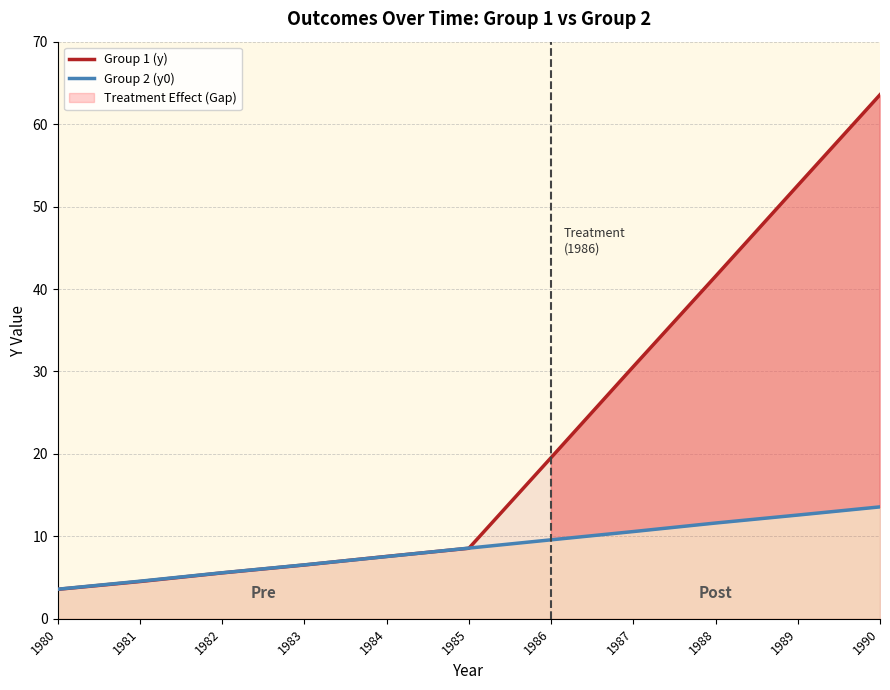

Reading left to right, what are all the values shown in this chart?

Group 1 (y): 1980=3.6	1981=4.5	1982=5.6	1983=6.5	1984=7.6	1985=8.6	1986=19.6	1987=30.6	1988=41.5	1989=52.6	1990=63.6
Group 2 (y0): 1980=3.6	1981=4.6	1982=5.6	1983=6.5	1984=7.6	1985=8.6	1986=9.6	1987=10.6	1988=11.6	1989=12.6	1990=13.6